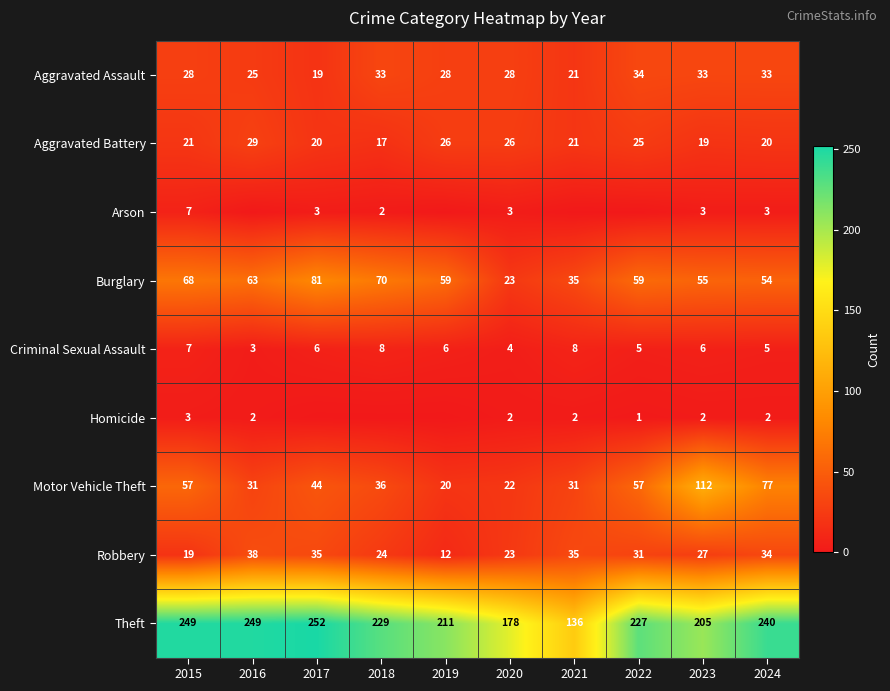

What is the average value of the Aggravated Battery series?

22